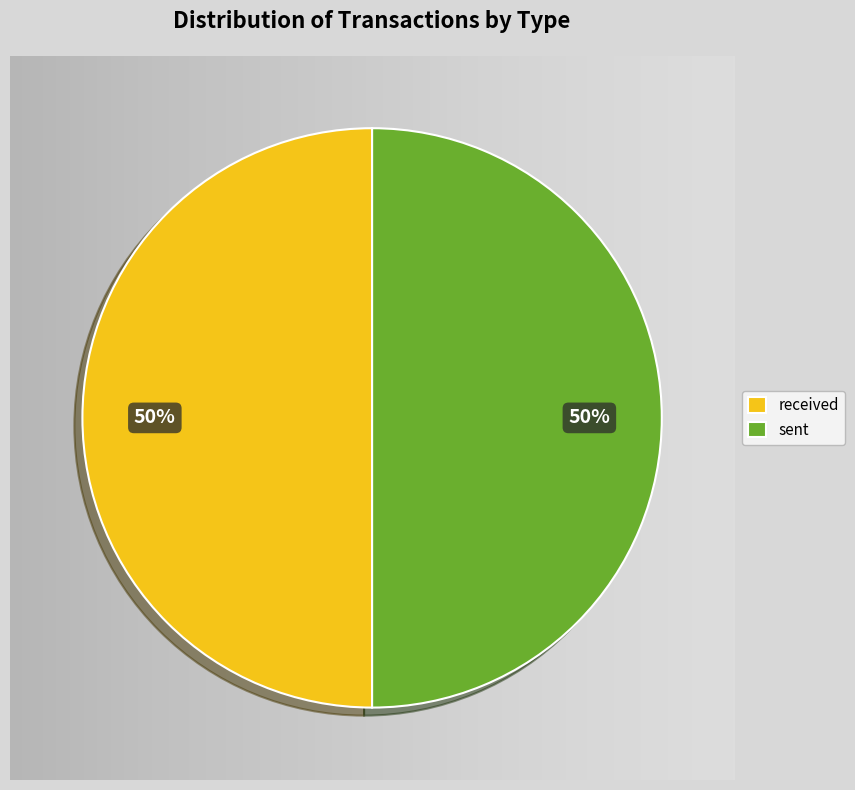

The sent slice represents 38% of the pie. True or false?

False